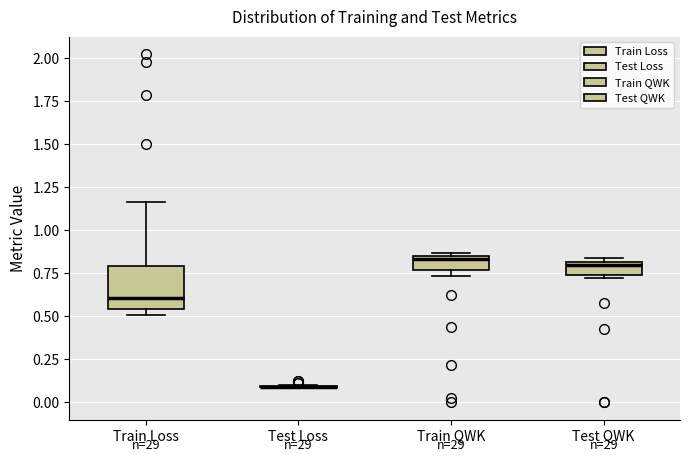

Where is the upper edge of the box for Test QWK on the y-axis? The values are not printed on the chart, so give them approximately, as read against the axis.

0.80